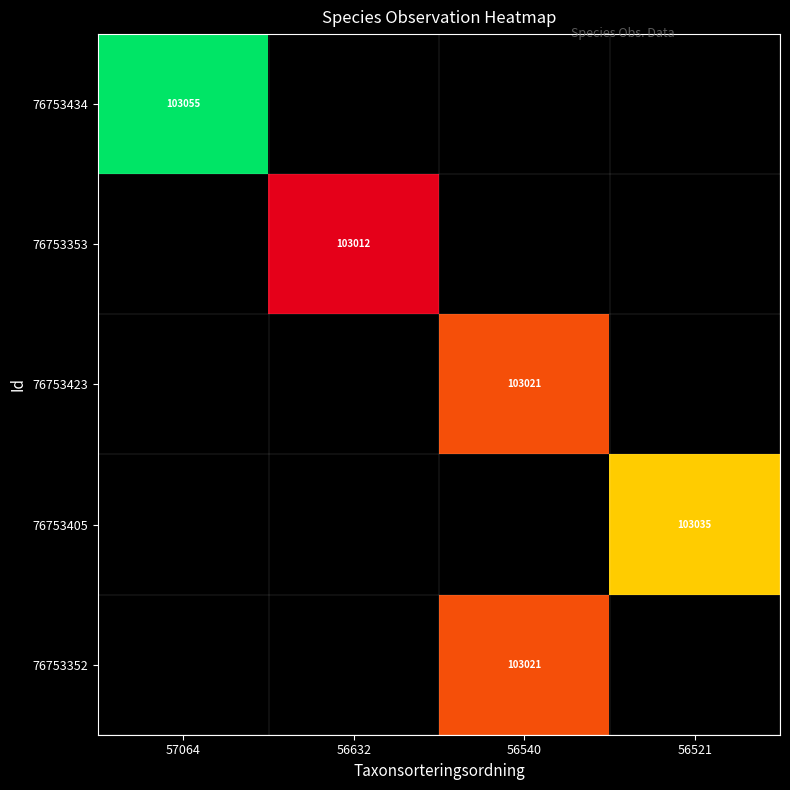

Is it true that 76753352 equals 103021 at 56540?

True